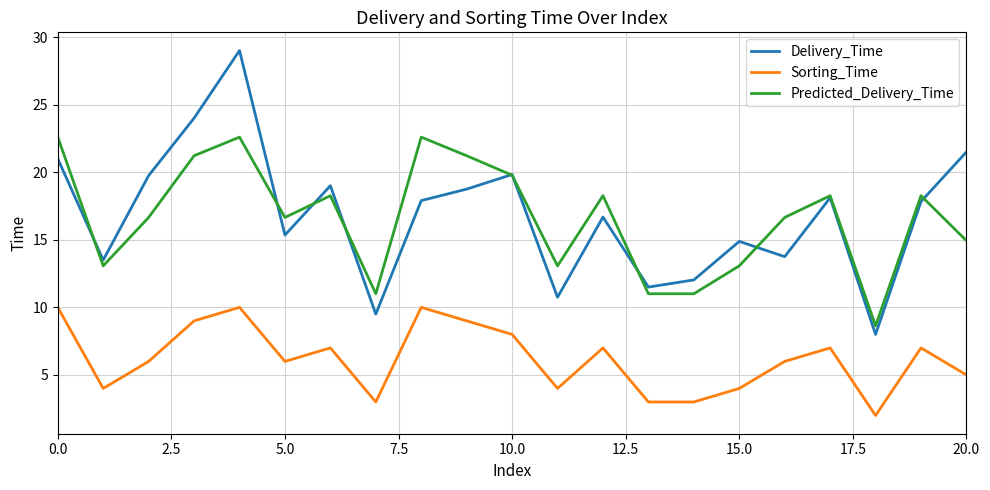

Rank the series by their maximum value, from lowest to highest.

Sorting_Time, Predicted_Delivery_Time, Delivery_Time